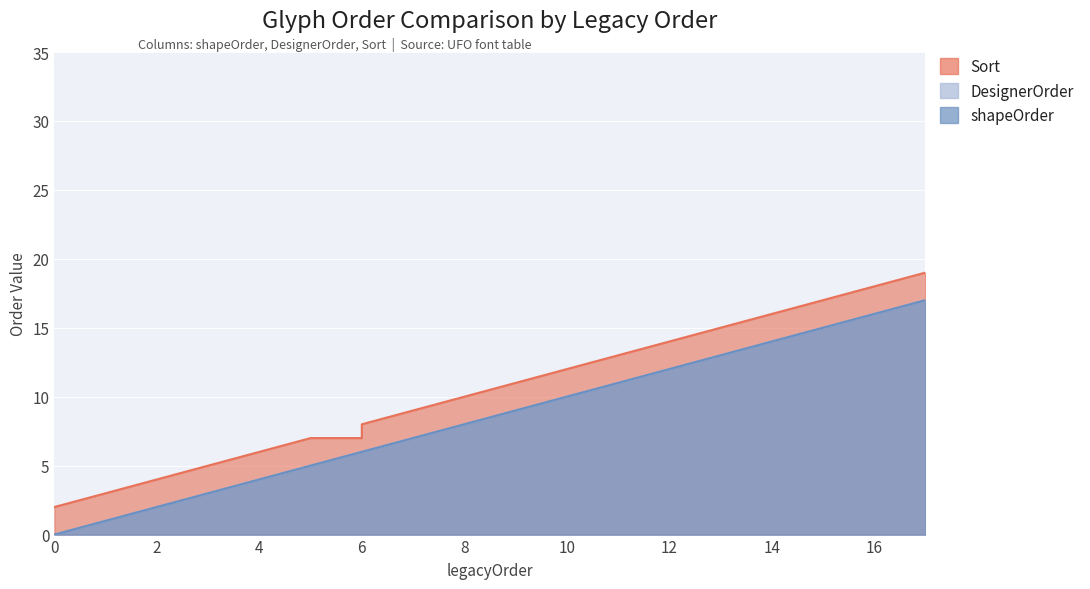

True or false: shapeOrder has a value of 7 at 14.

False